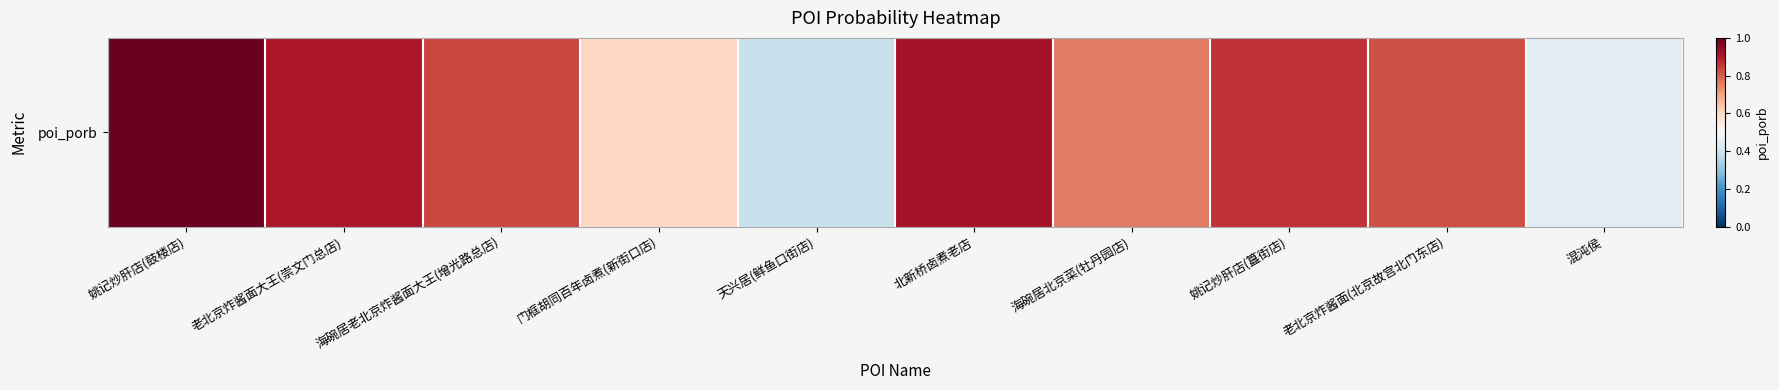

Rank the categories by value from lowest to highest.

天兴居(鲜鱼口街店), 混沌侯, 门框胡同百年卤煮(新街口店), 海碗居北京菜(牡丹园店), 老北京炸酱面(北京故宫北门东店), 海碗居老北京炸酱面大王(增光路总店), 姚记炒肝店(簋街店), 老北京炸酱面大王(崇文门总店), 北新桥卤煮老店, 姚记炒肝店(鼓楼店)